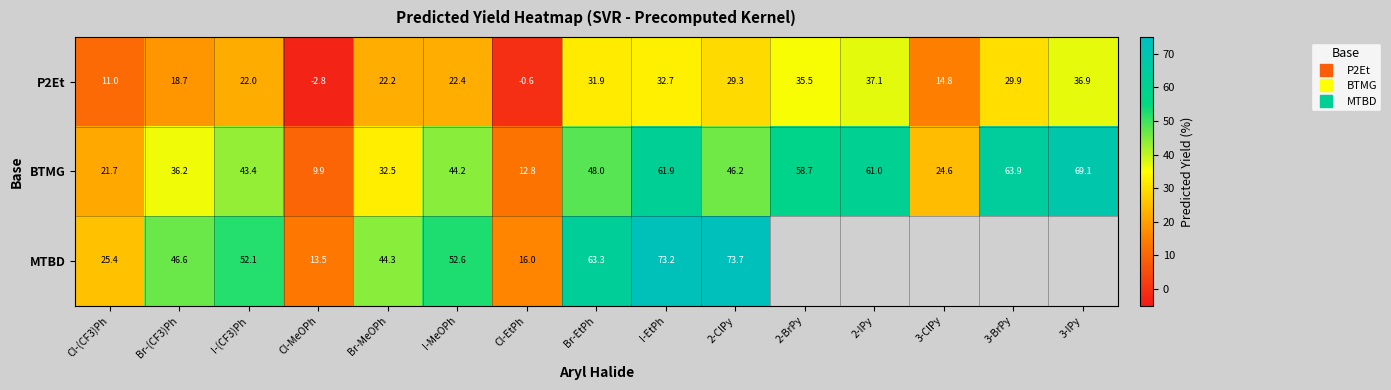

How many data points in BTMG are above 44?

8